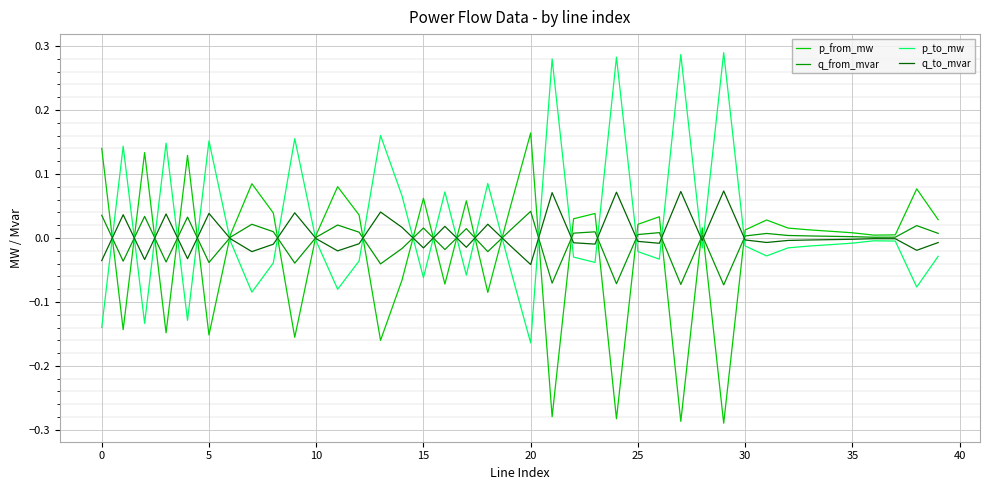

Which series has the largest total across all categories?

p_to_mw